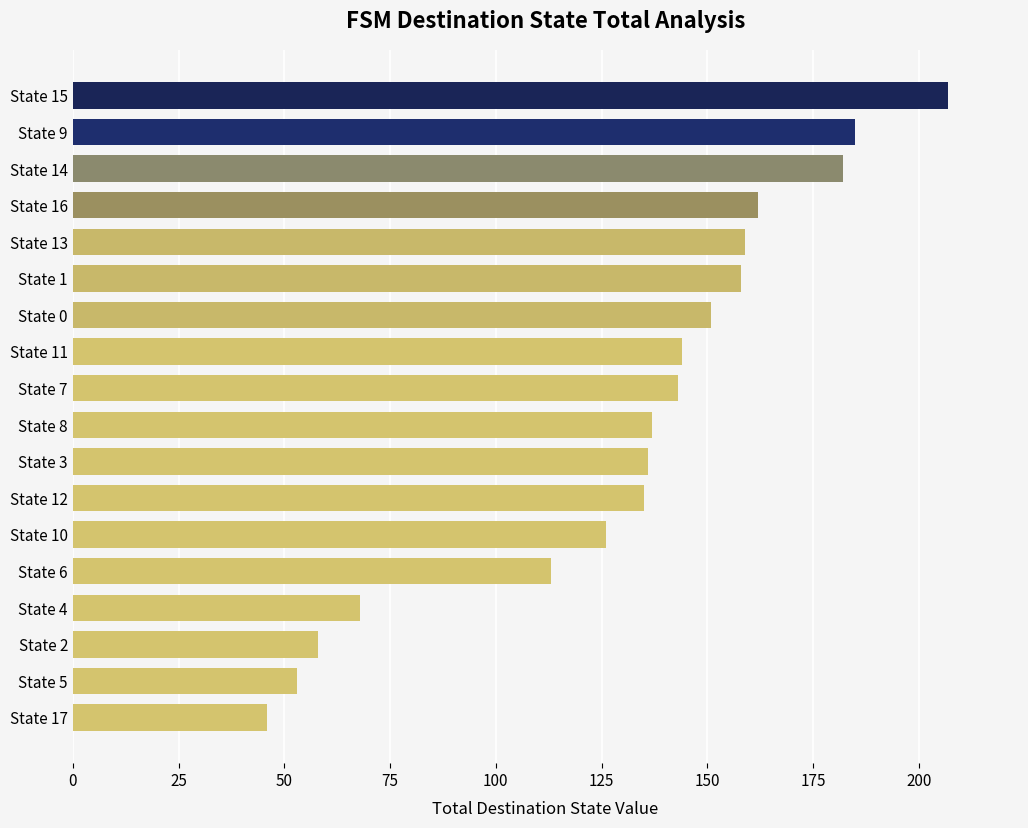

Which category has the lowest value across all series?

State 17